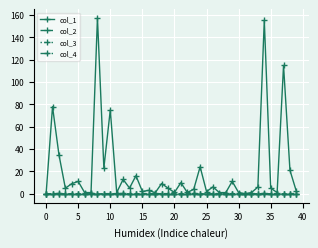

What is the label of the 22nd point from the right?

18